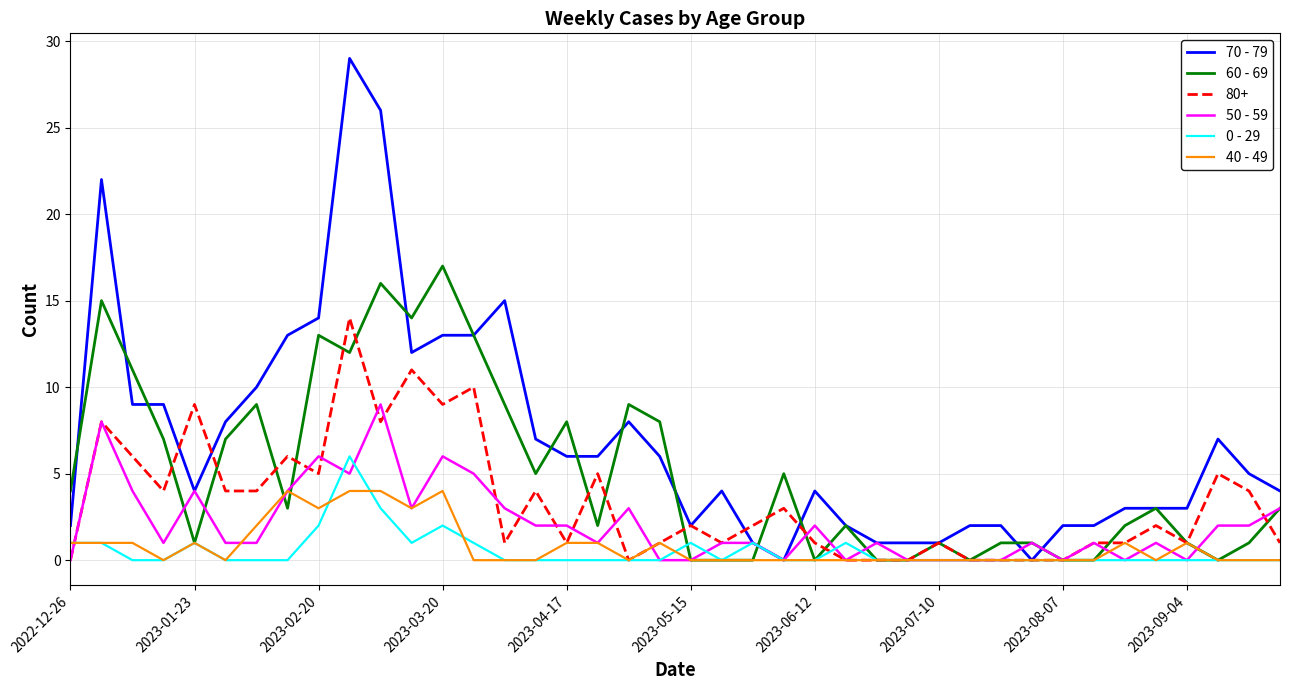

Which series has the largest total across all categories?

70 - 79